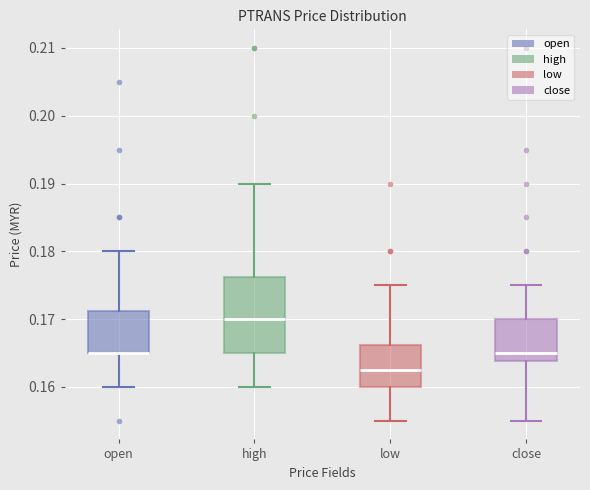

Reading left to right, transcribe this box plot: for each box, give where its median line is, the range the box spans, and where its two whiskers end, as read against the y-axis. The values are not printed on the chart, so give them approximately, as read against the axis.

open: median 0.165 (drawn on the box's lower edge), box 0.165 to 0.171, whiskers 0.160 to 0.180
high: median 0.170, box 0.165 to 0.176, whiskers 0.160 to 0.190
low: median 0.163, box 0.160 to 0.166, whiskers 0.155 to 0.175
close: median 0.165, box 0.164 to 0.170, whiskers 0.155 to 0.175